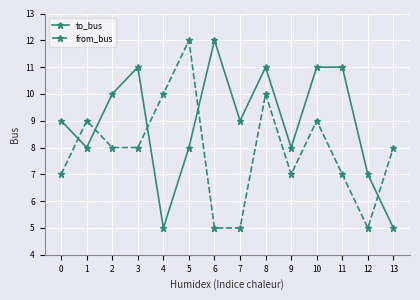

What is the value of the from_bus point at the 8th from the left?

5